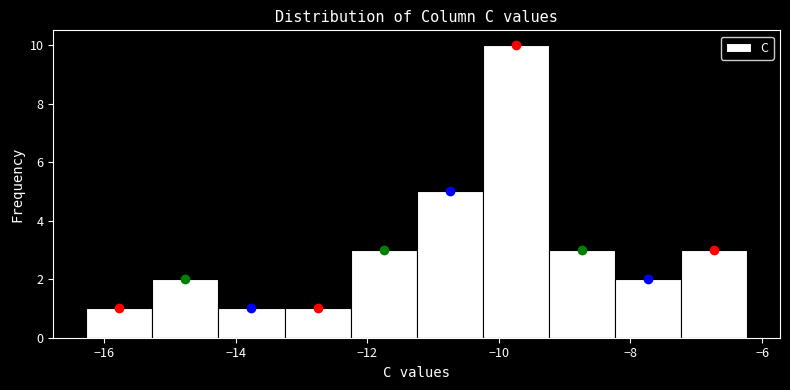

Reading left to right, list every bar in this chart as the range it spans on the x-axis followed by its height. Neither the bar edges nor the heights are printed on the chart, so give them approximately, as read against the axes.

-16.2 to -15.2: 1
-15.2 to -14.2: 2
-14.2 to -13.2: 1
-13.2 to -12.2: 1
-12.2 to -11.2: 3
-11.2 to -10.2: 5
-10.2 to -9.2: 10
-9.2 to -8.2: 3
-8.2 to -7.2: 2
-7.2 to -6.2: 3